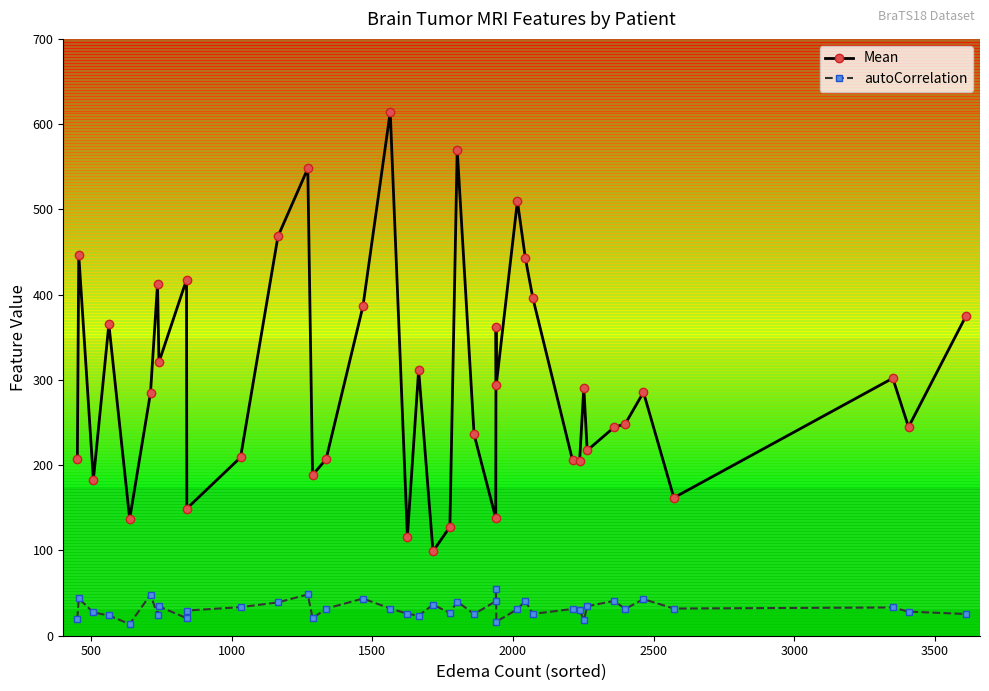

What is the value of the Mean point at the 12th from the left?

468.4